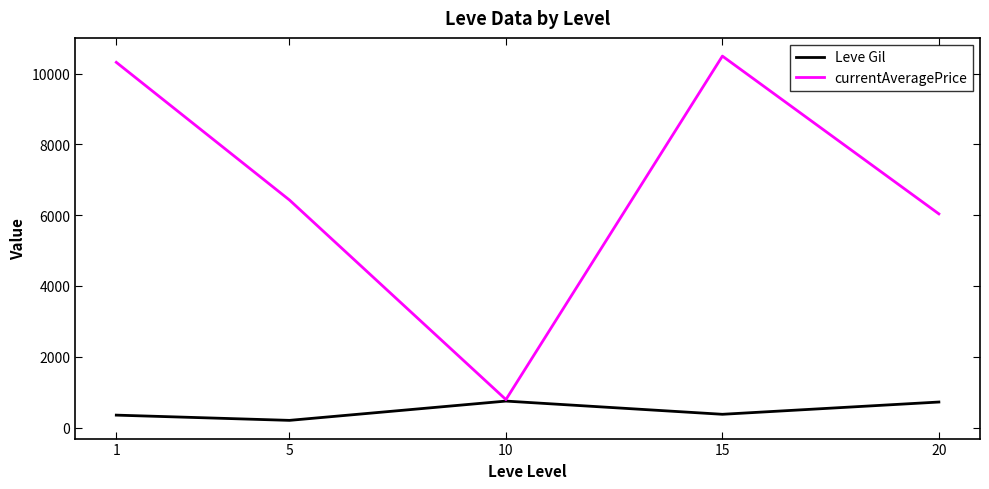

Rank the series by their maximum value, from lowest to highest.

Leve Gil, currentAveragePrice